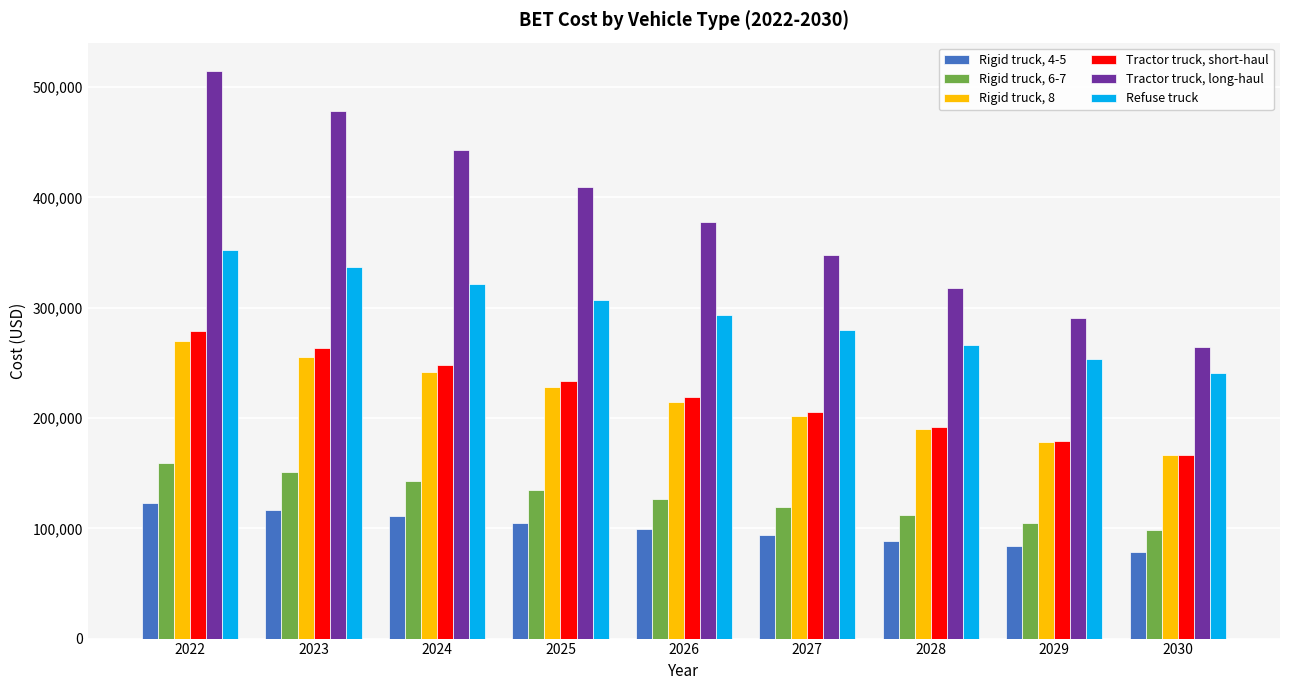

What is the total value across all series at 2030?

1015074.3